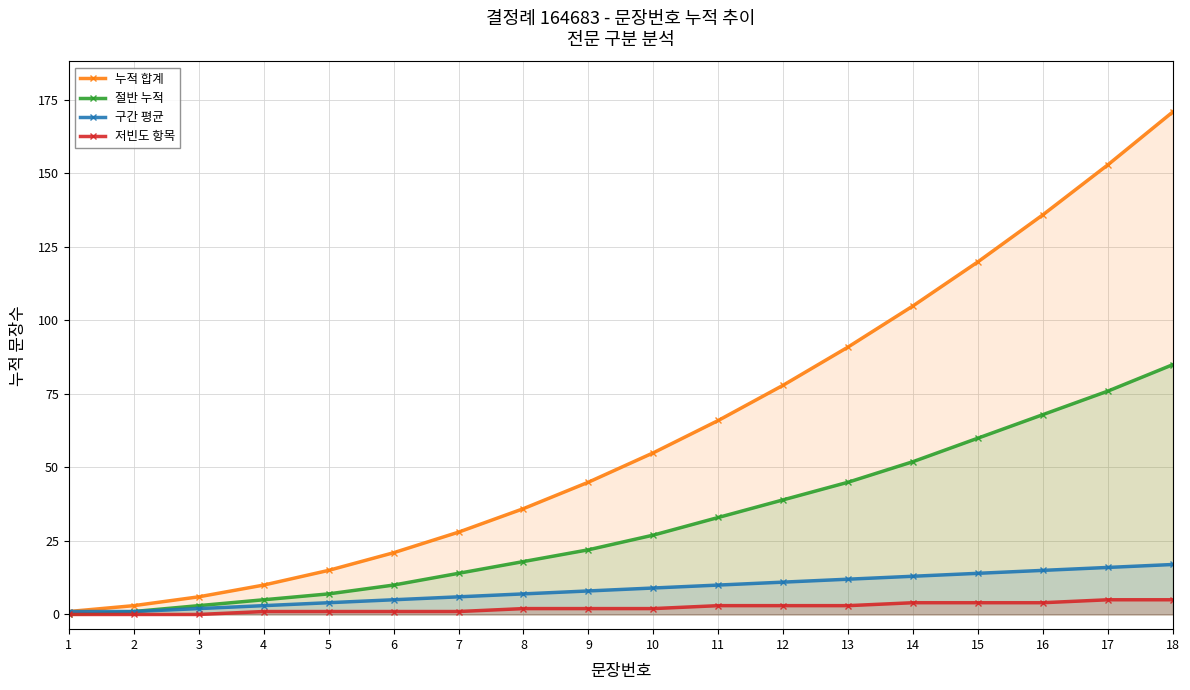

List the labels in order of 누적 합계 value, largest first.

18, 17, 16, 15, 14, 13, 12, 11, 10, 9, 8, 7, 6, 5, 4, 3, 2, 1